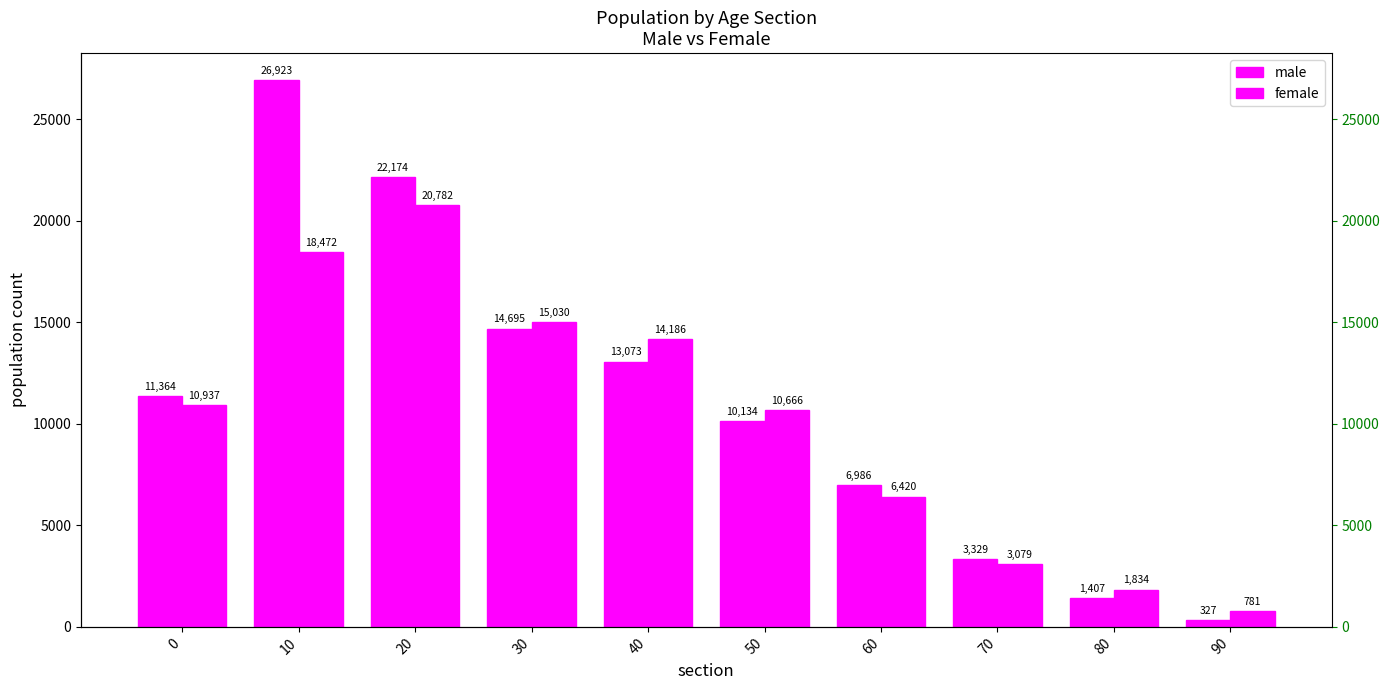

What is the average value of the female series?

10219